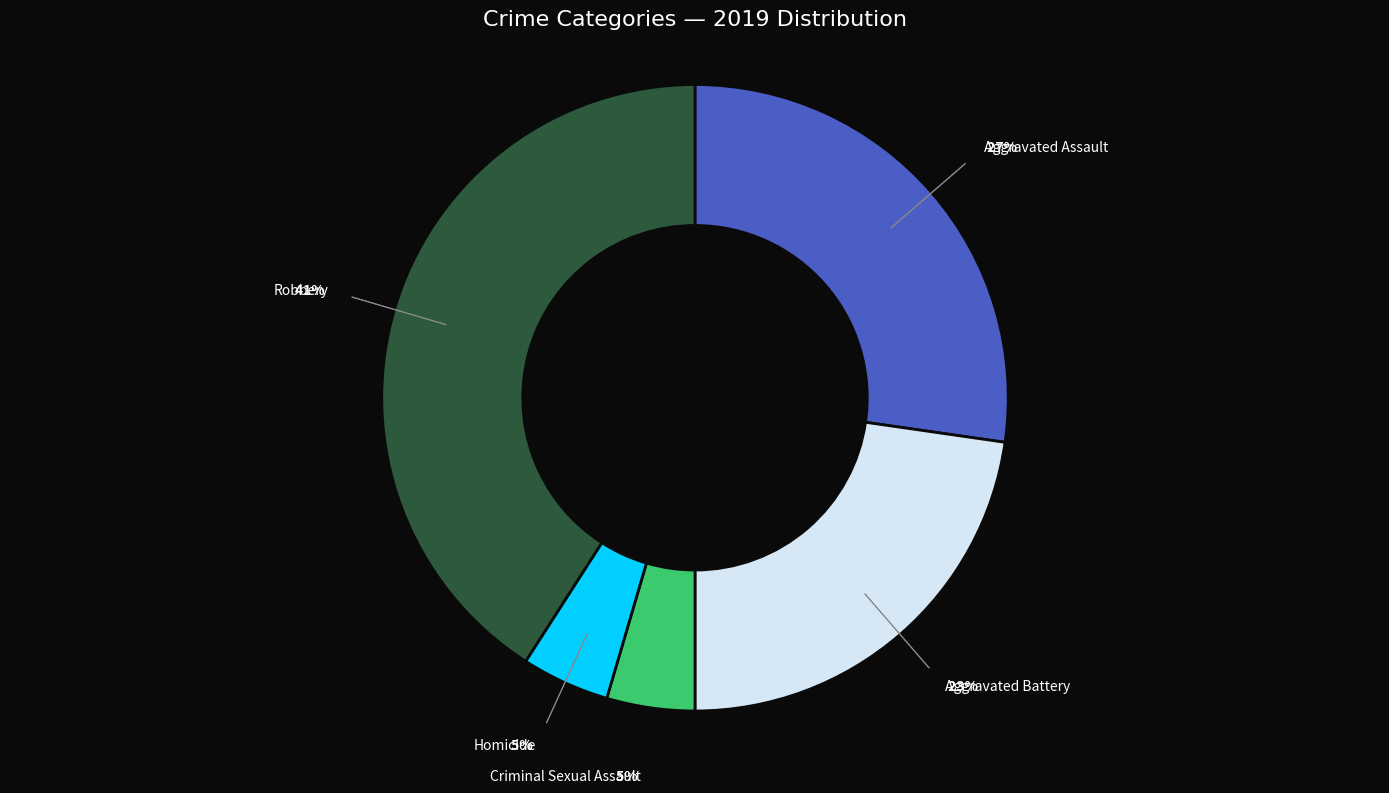

Which slice is the largest?

Robbery